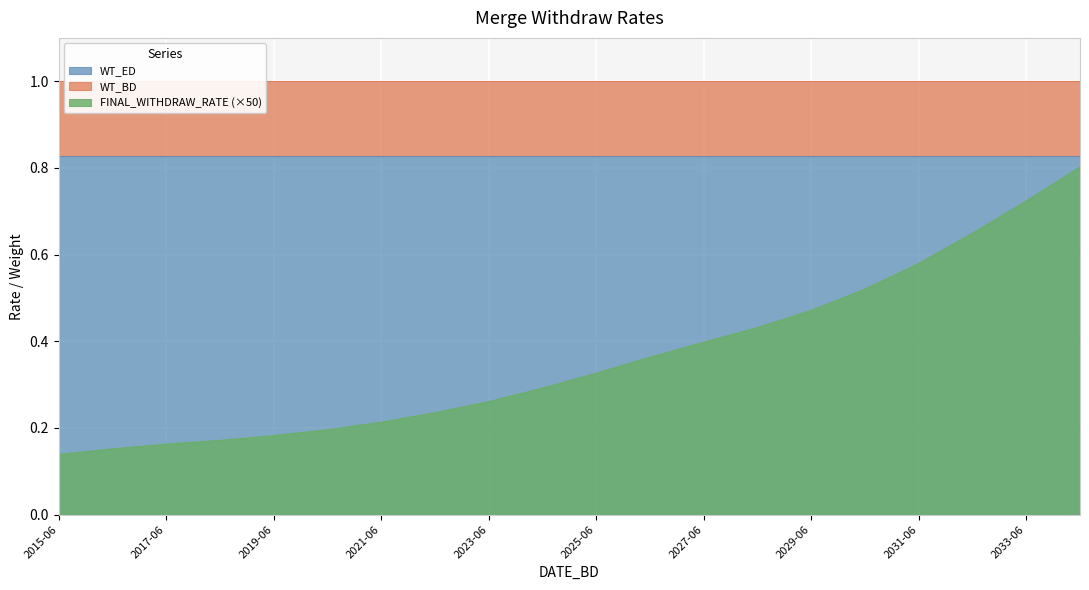

What is the label of the 19th point from the left?

2033-06-02